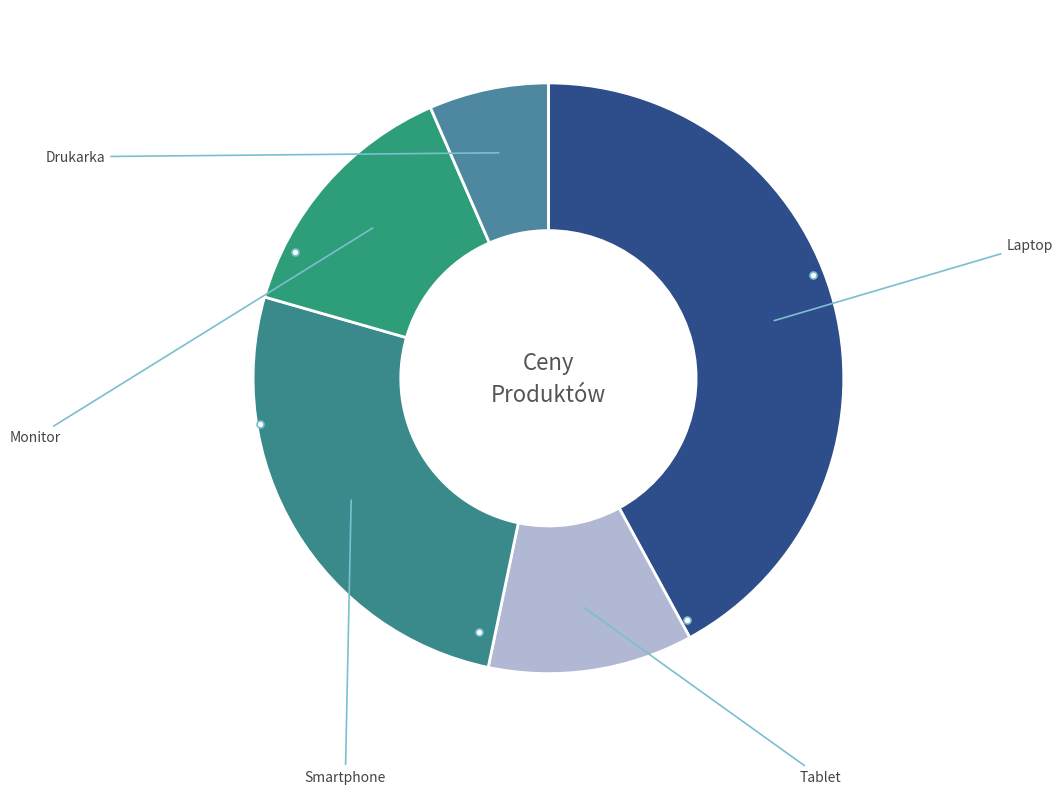

What percentage is the Monitor slice, to the nearest percent?

14%